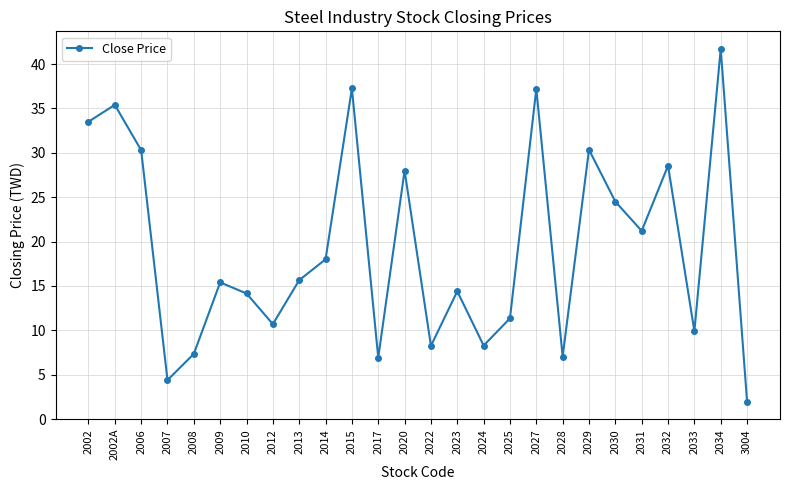

What is the change in value from 2002 to 2020?

-5.5